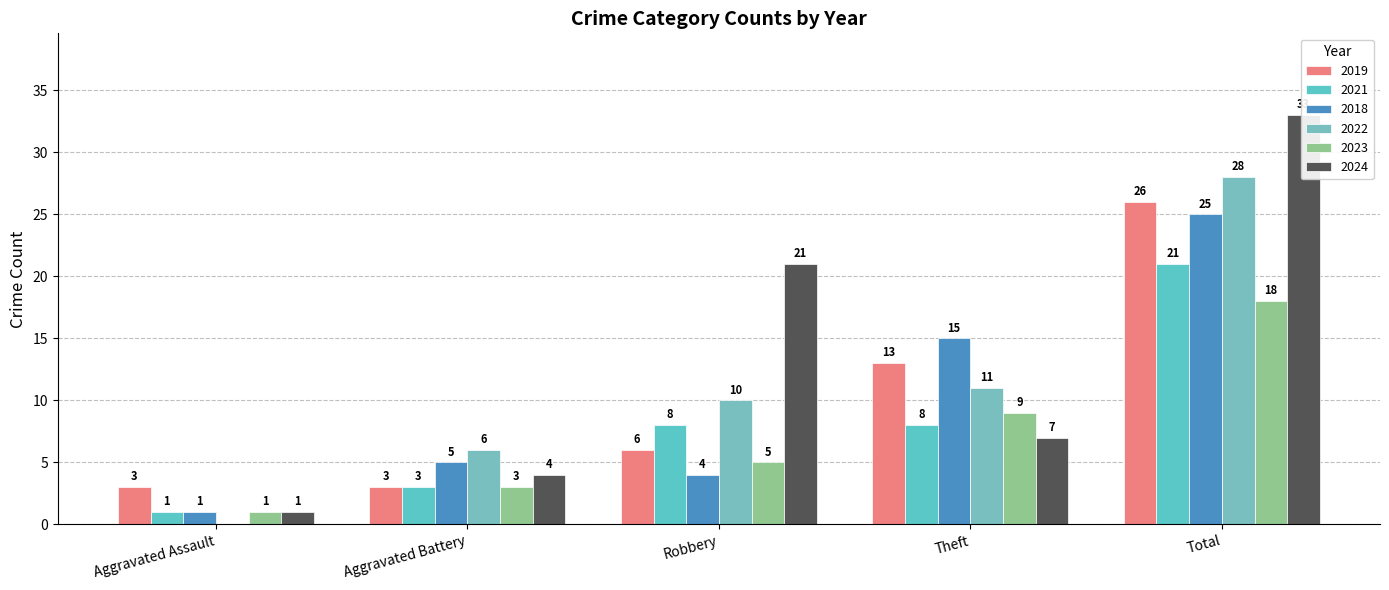

How many series are shown in this chart?

6